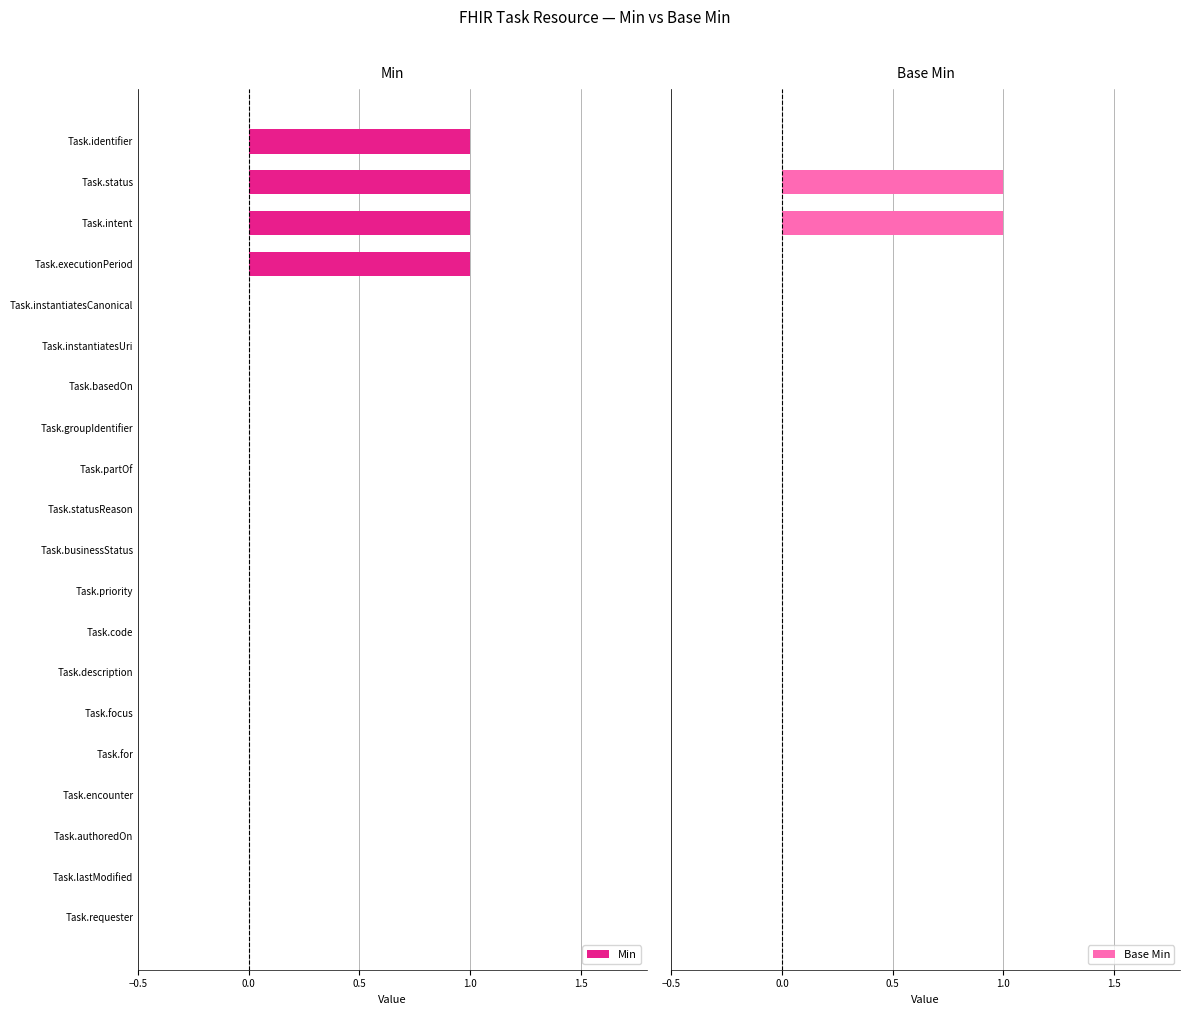

What is the sum of all Min values?

4